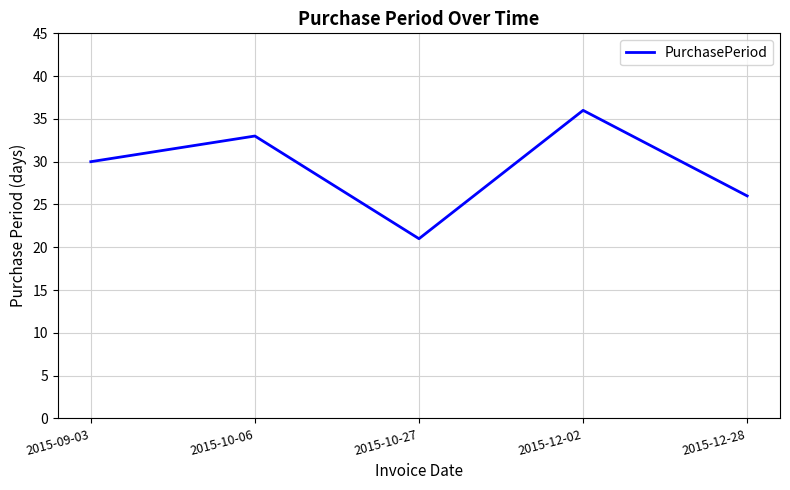

How many values are below 30?

2